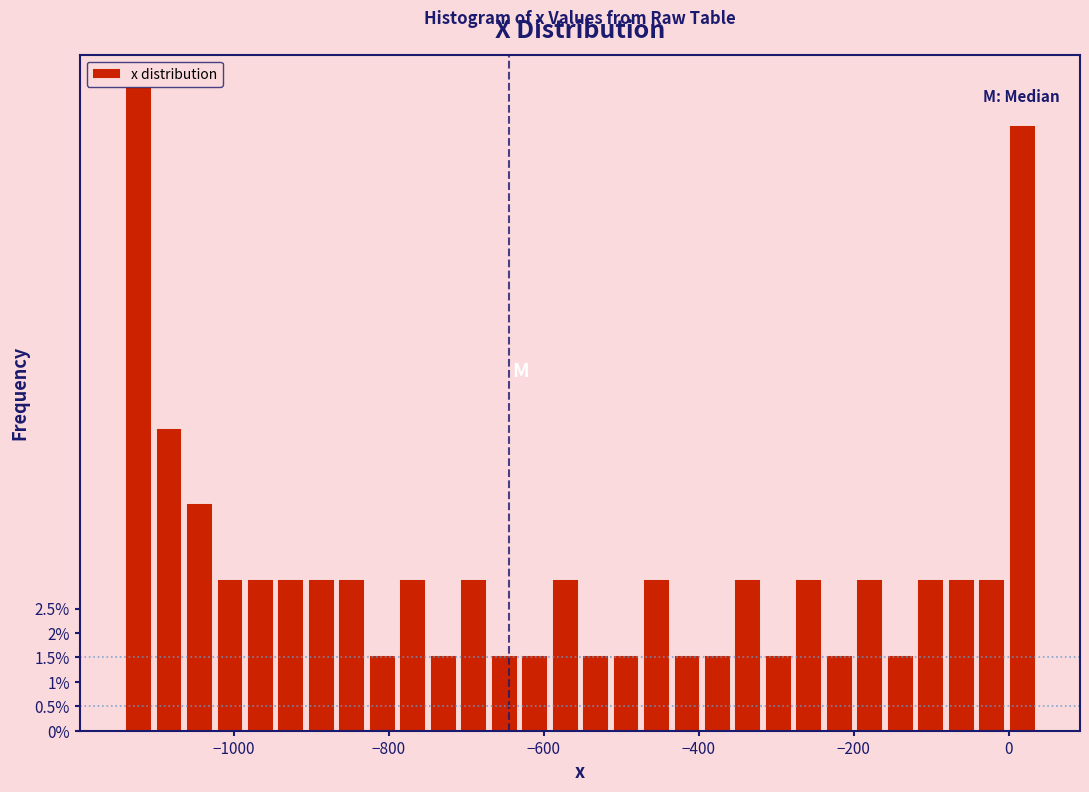

Around what value on the x-axis is the tallest bar? Give the approximate position of its centre, as read against the axis.

-1120